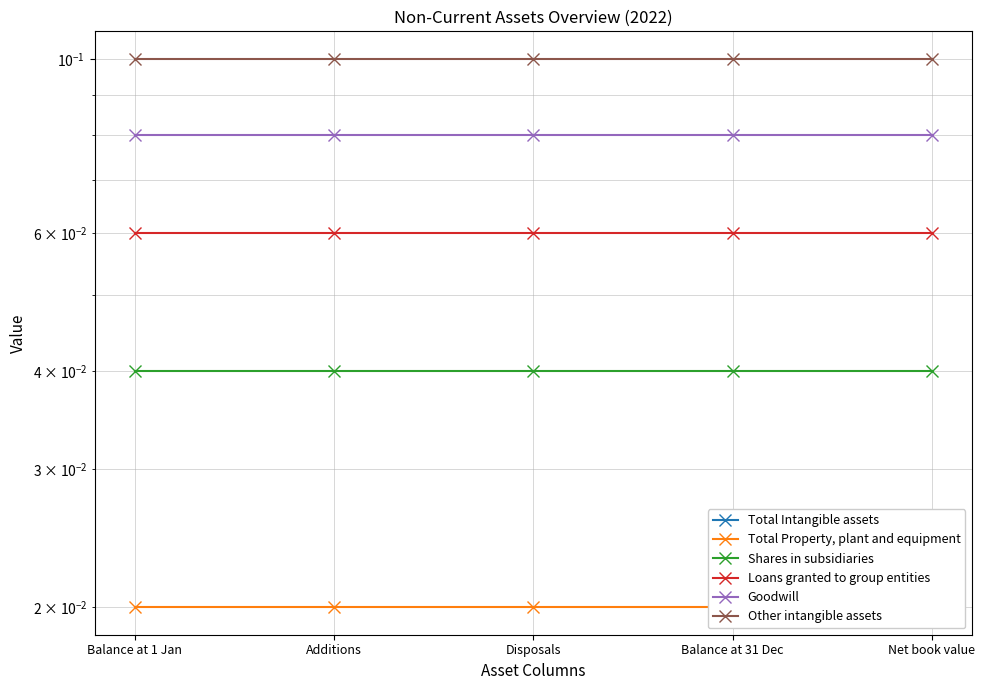

Is it true that Total Property, plant and equipment equals 0.0 at Balance at 1 Jan?

False